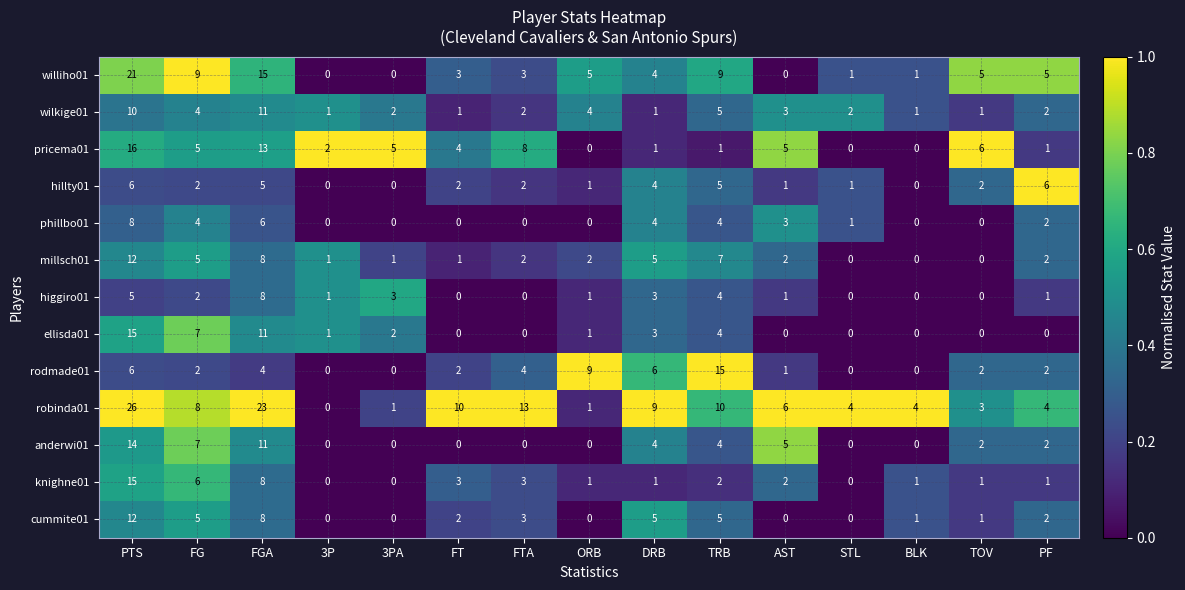

What is the difference between the maximum and minimum values in the williho01 series?

21